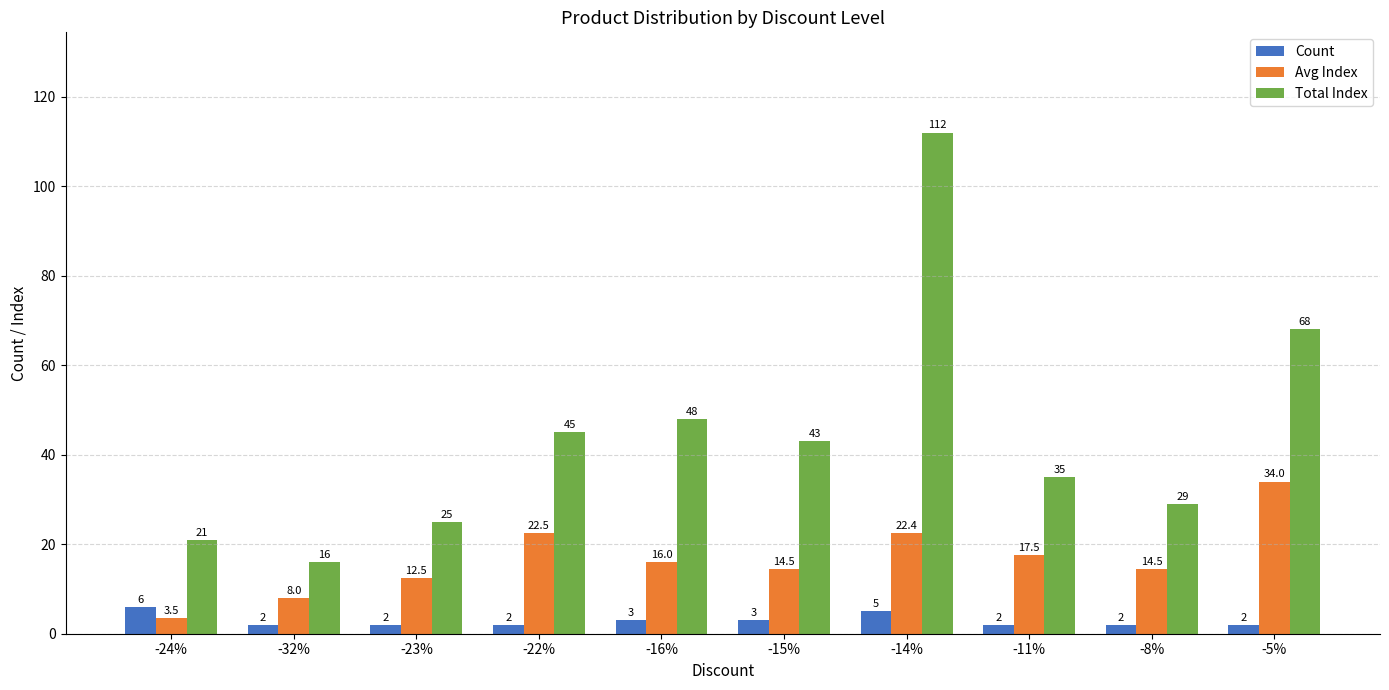

List the series in order of their overall mean, highest first.

Total Index, Avg Index, Count